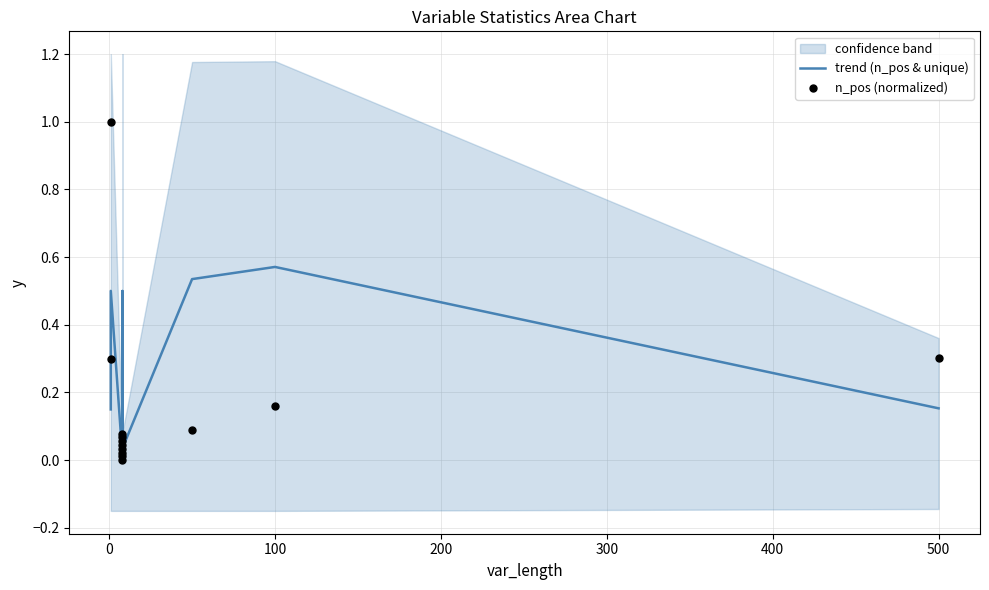

Which series has the largest total across all categories?

trend (n_pos & unique)